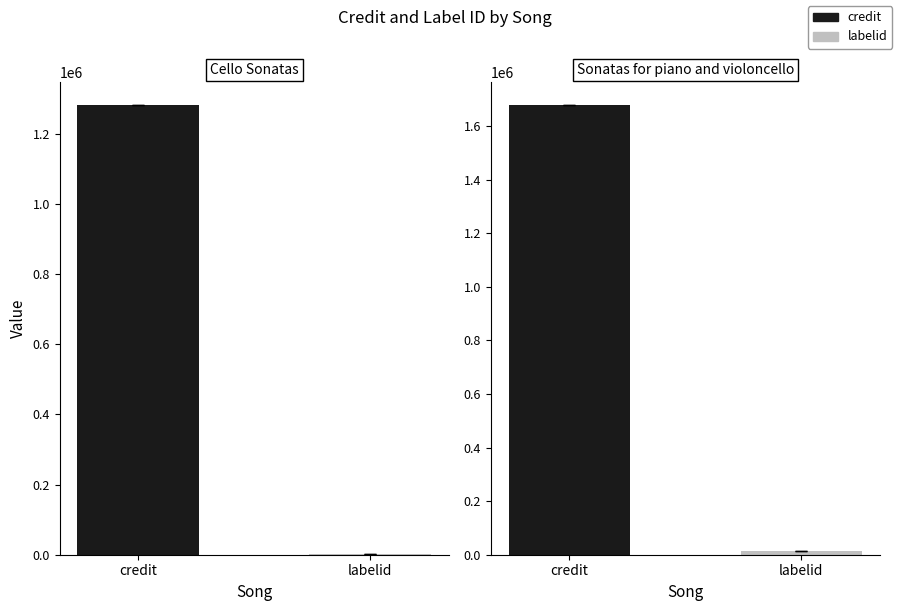

What is the maximum value shown in the chart?

1680078